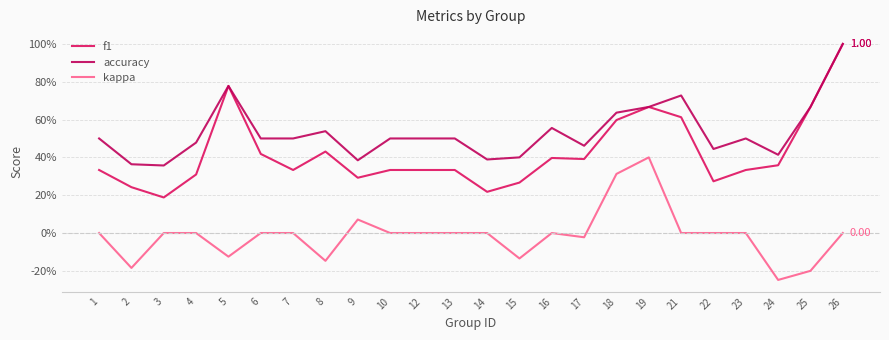

Where is the first local minimum for f1?

3